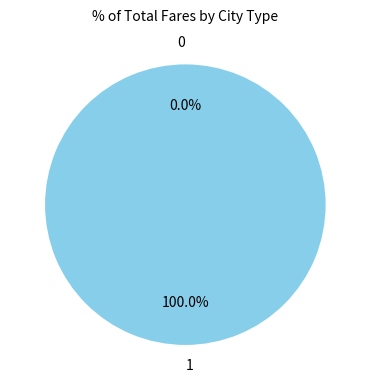

Does any single category account for the majority?

Yes